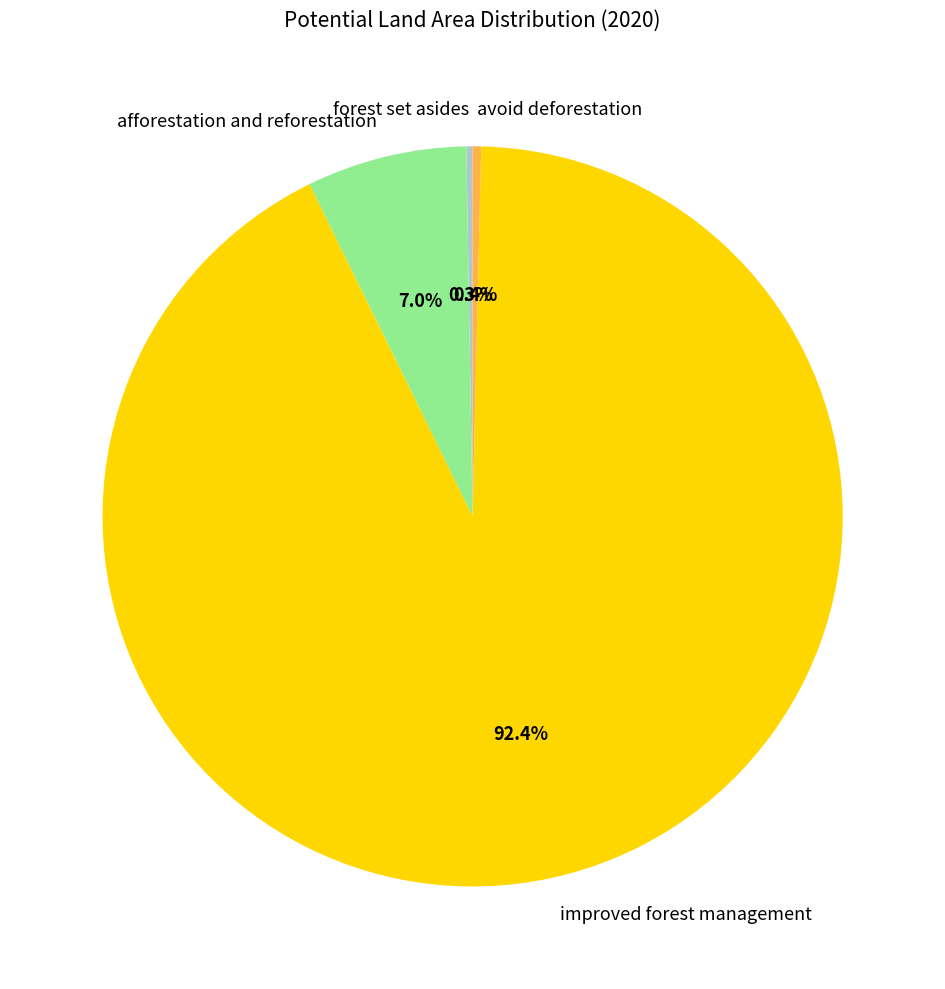

To the nearest percent, what is the difference between the largest and smallest slice percentages?

92%